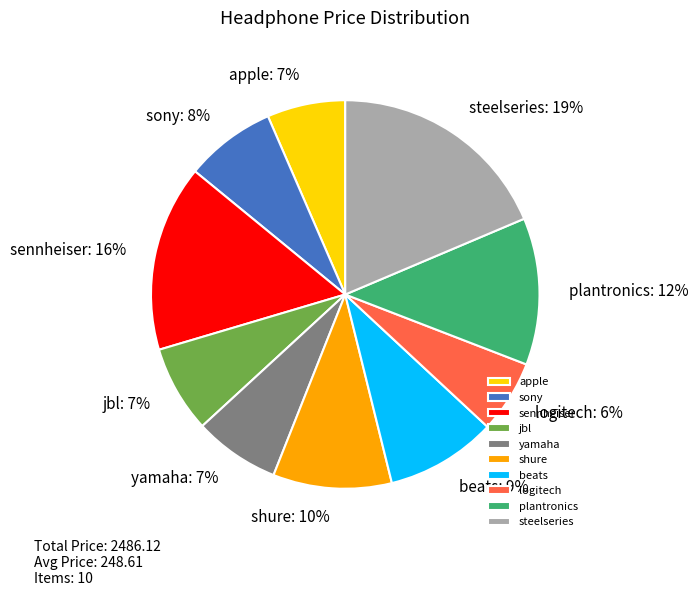

Which has a higher value, shure or steelseries?

steelseries